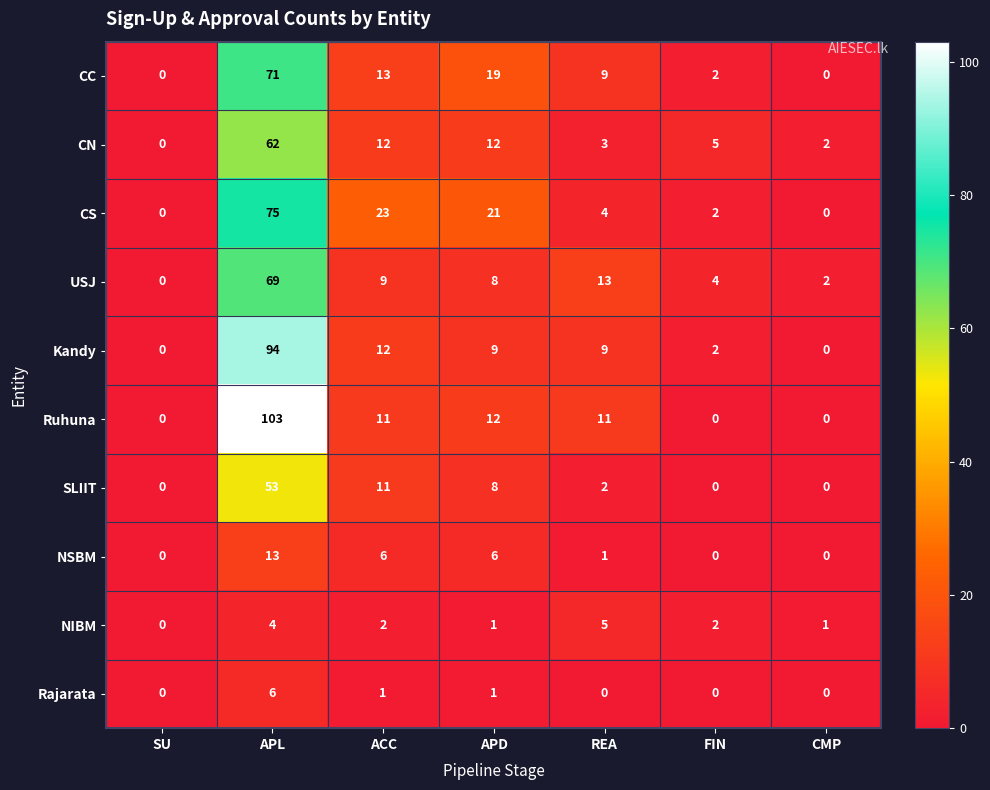

Which series has the largest total across all categories?

Ruhuna